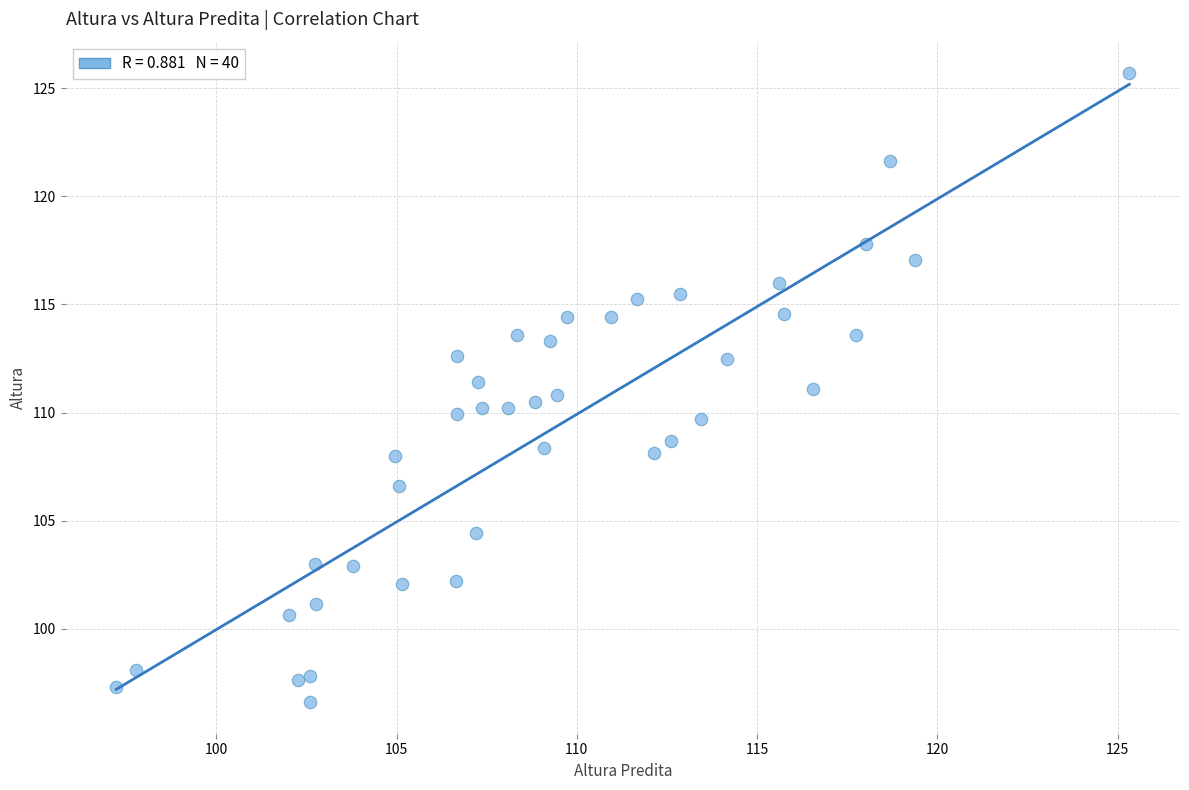

What is the range of Y values (max minus min)?

29.1